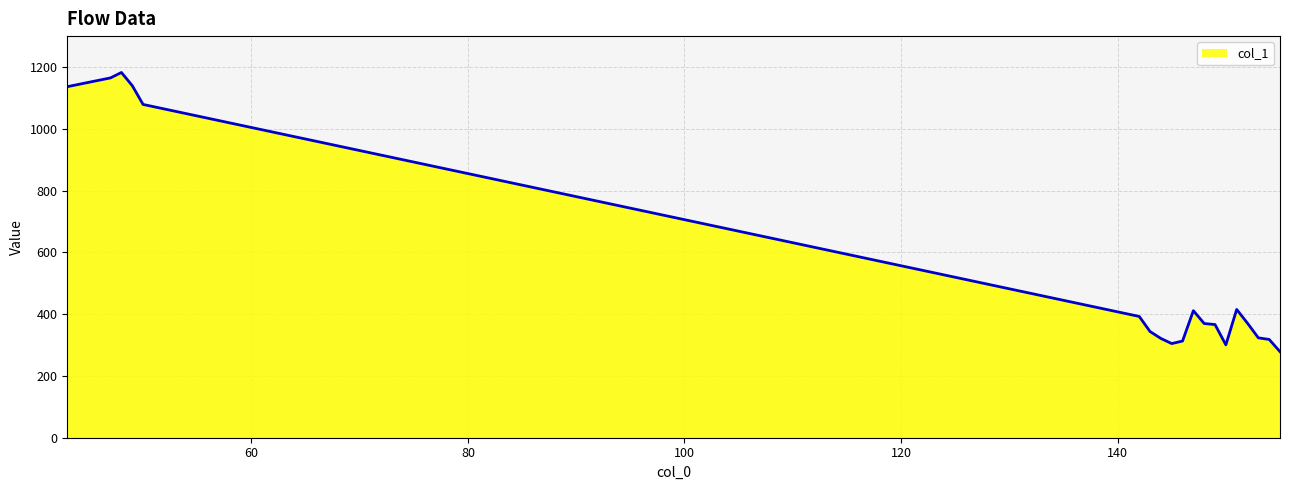

How many series are shown in this chart?

1